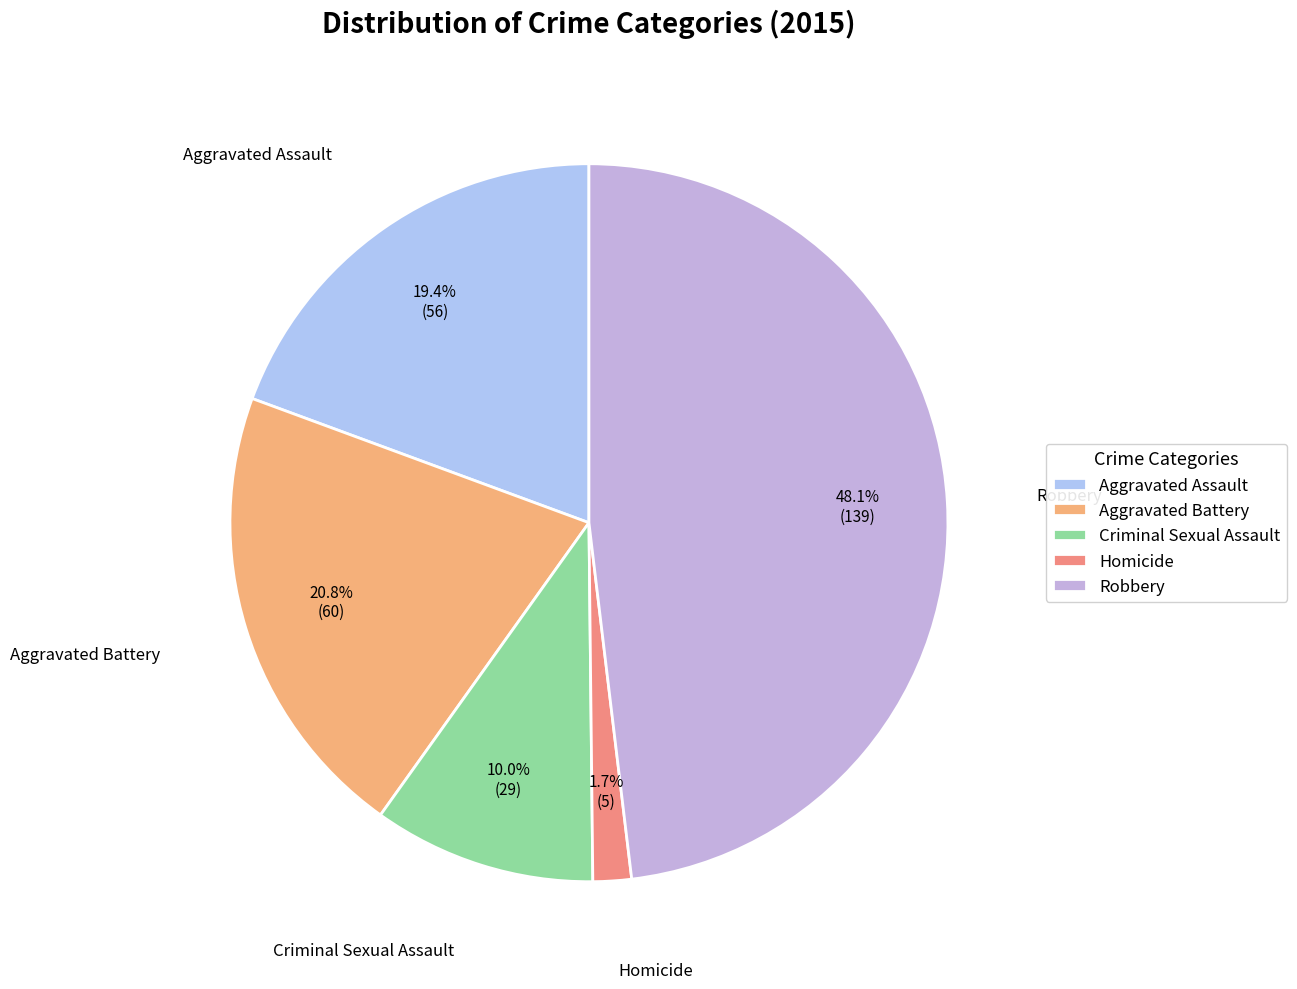

Which category has the smallest portion of the pie?

Homicide